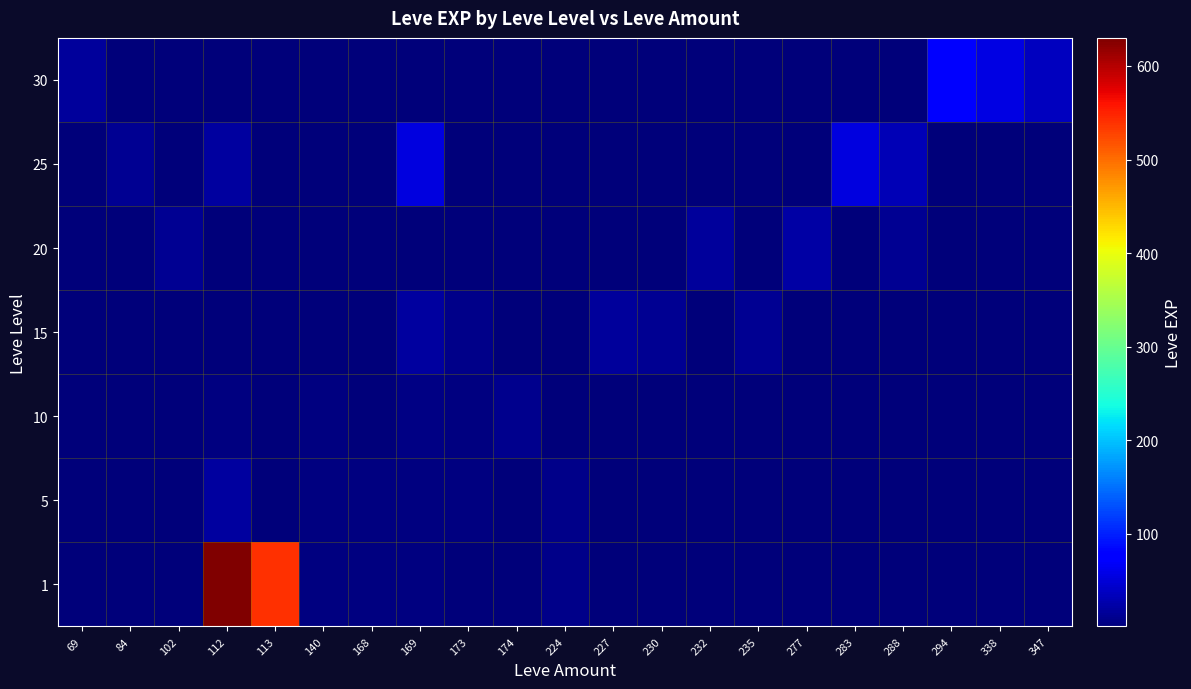

Rank the series at 113 from highest to lowest value.

1, 5, 10, 15, 20, 25, 30